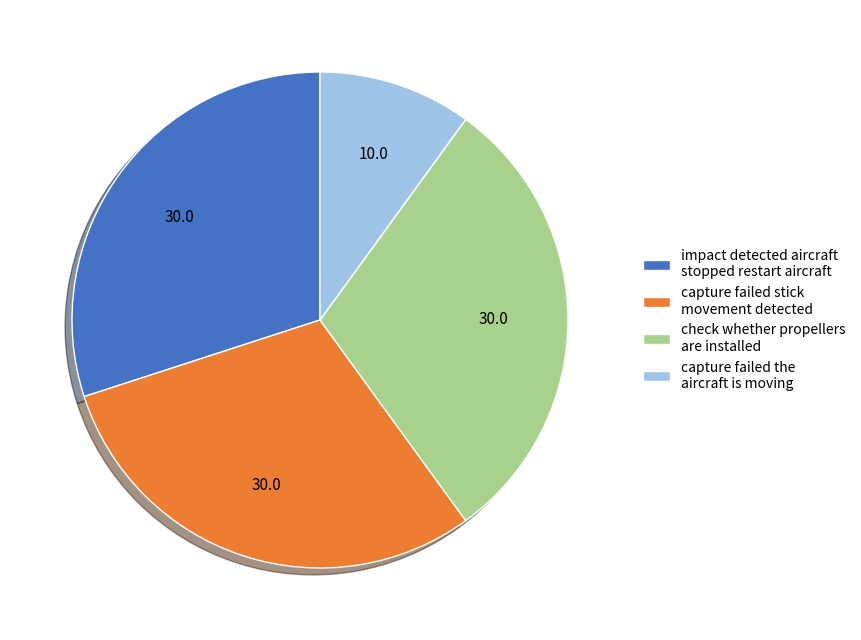

Does impact detected aircraft stopped restart aircraft represent more than half of the total?

No